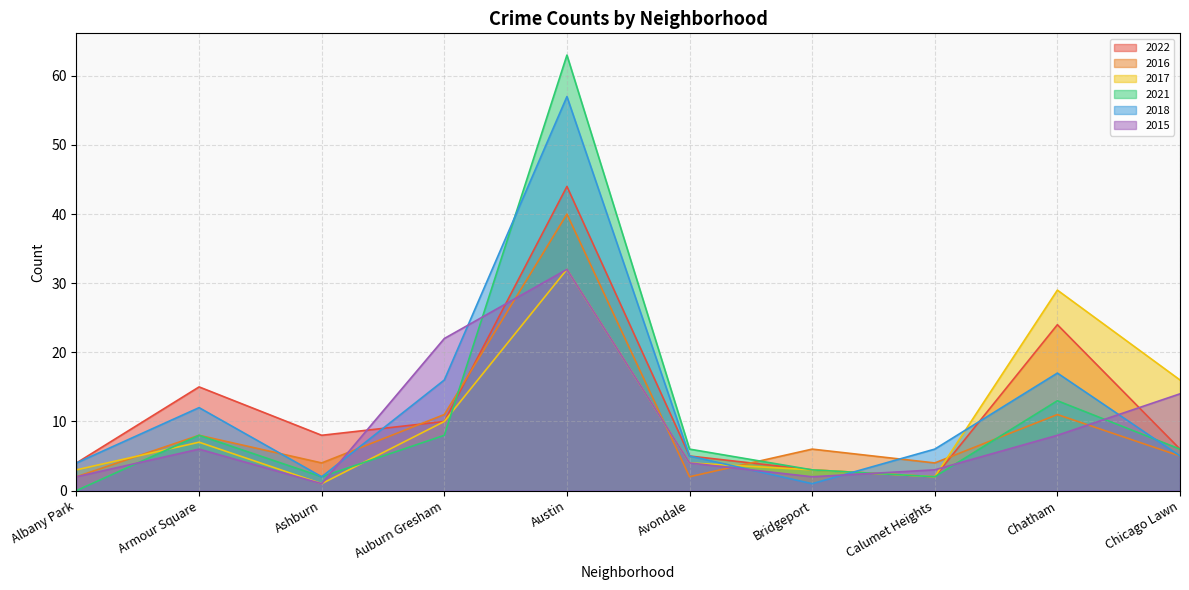

Read the 2015 value at Avondale.

4